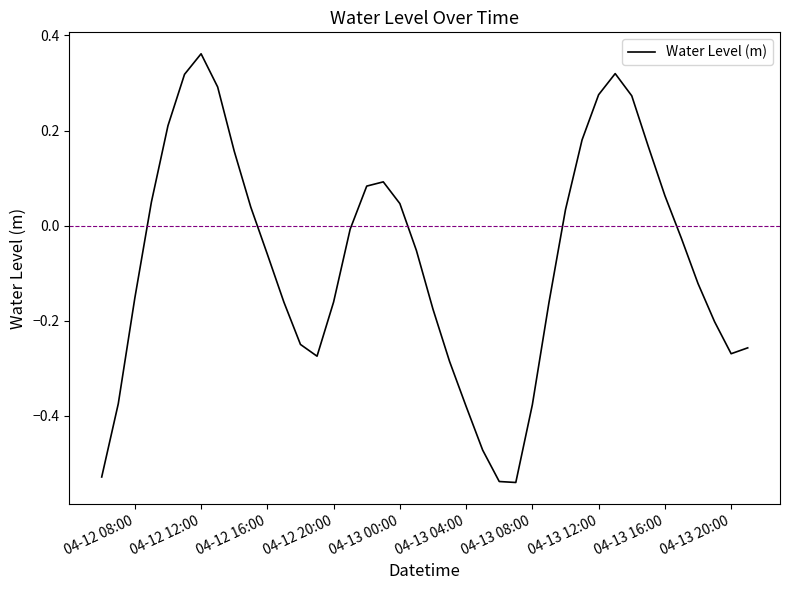

What is the difference between the maximum and minimum values?

0.9